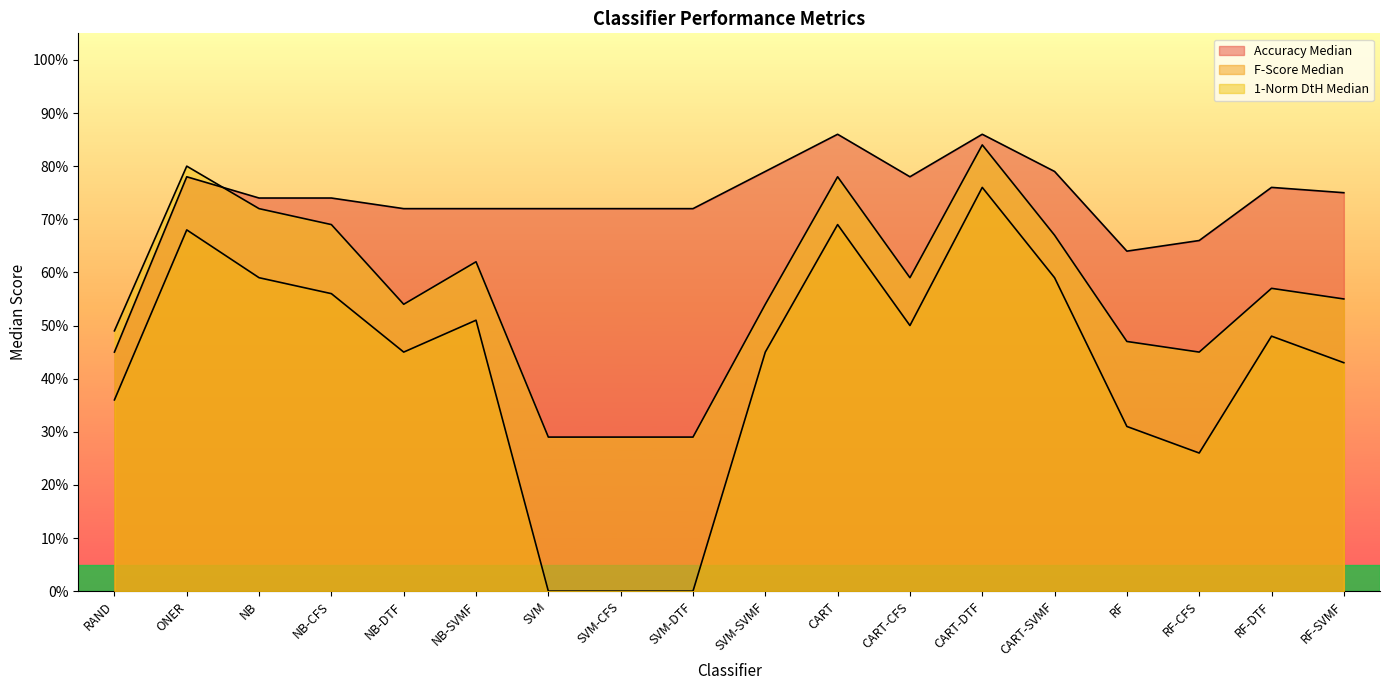

Is it true that F-Score Median equals 0.8 at CART-DTF?

True